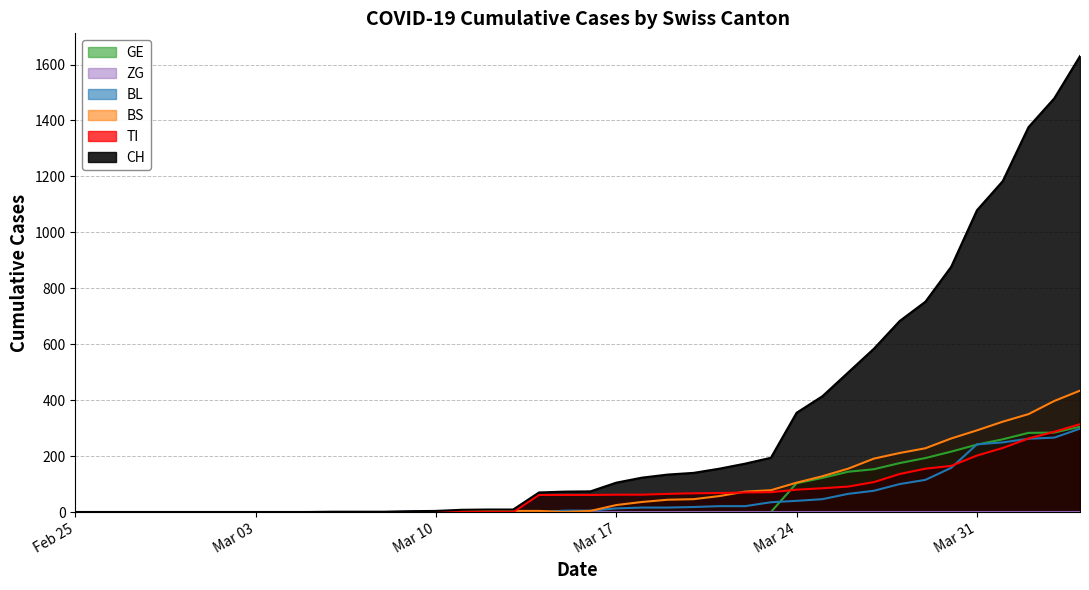

Which series has the largest total across all categories?

CH